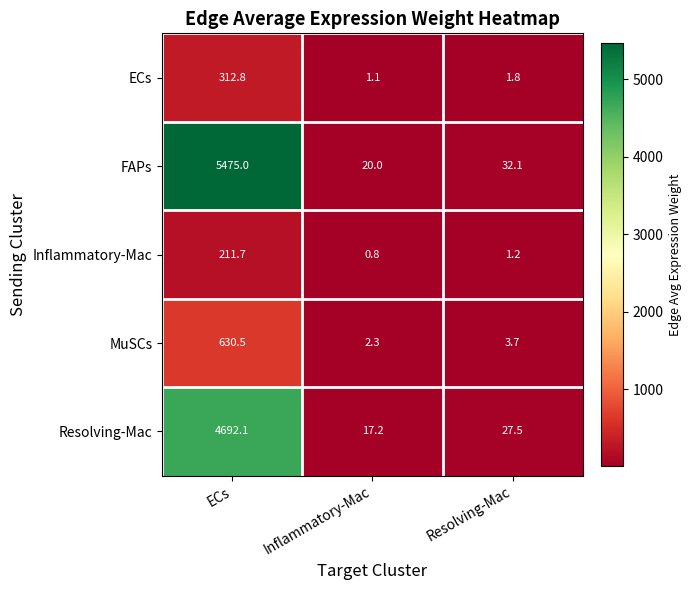

Which series has the largest range (max minus min)?

FAPs